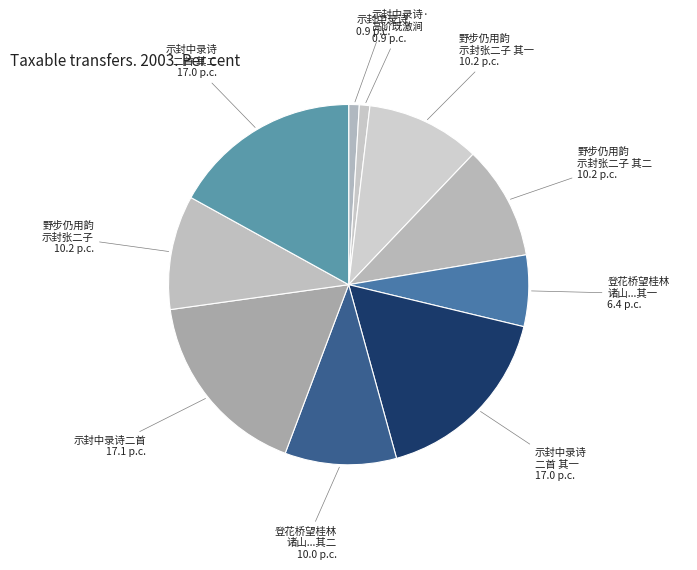

Is the sum of 示封中录诗 and 示封中录诗· 高阶既激涧 greater than half?

No